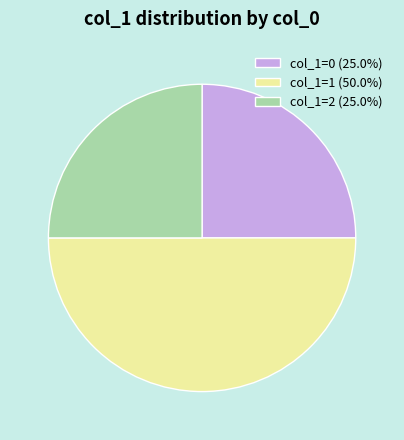

Approximately how many times larger is the value at col_1=2 (25.0%) compared to col_1=1 (50.0%)?

0.5